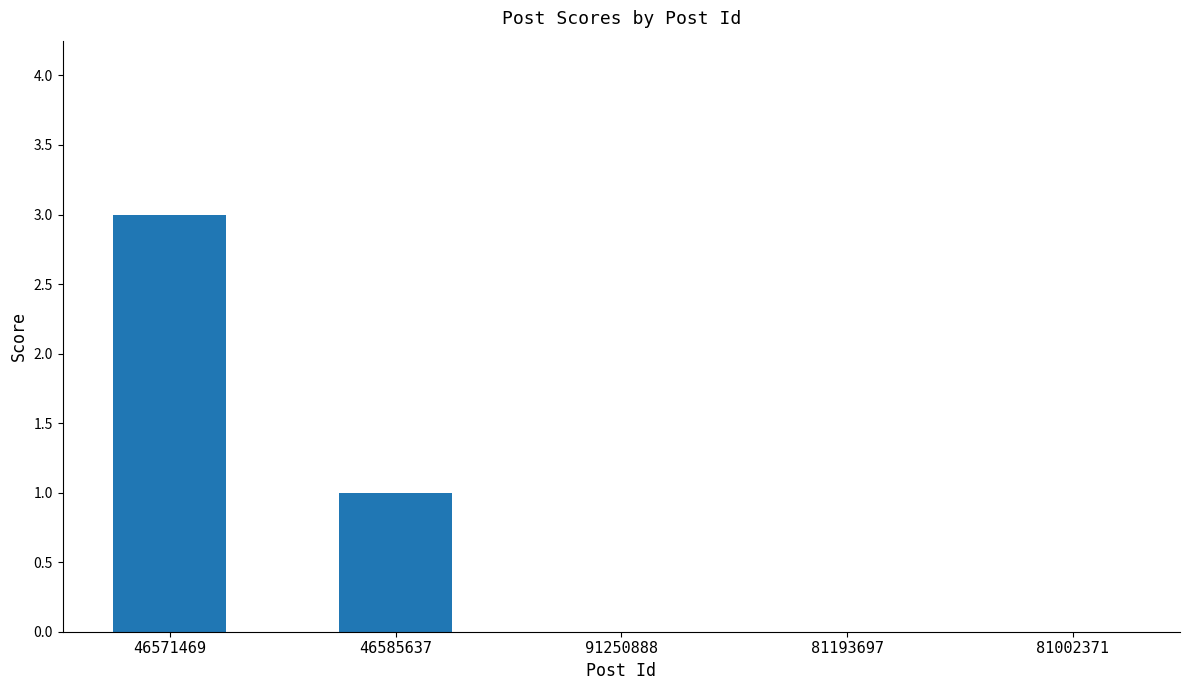

What is the maximum value shown in the chart?

3